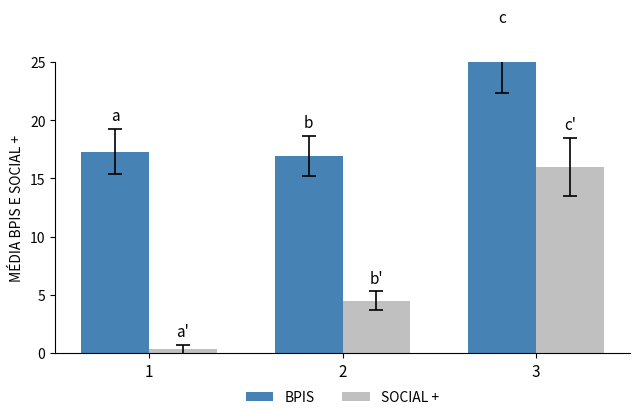

Reading left to right, list all the values displayed in this chart.

BPIS: 1=17.3	2=16.9	3=25.0
SOCIAL +: 1=0.3	2=4.5	3=16.0